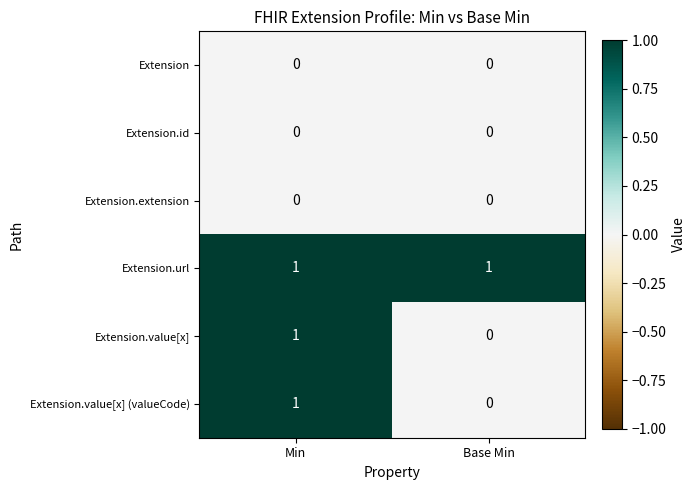

Which category has the highest value in the Extension.value[x] series?

Min